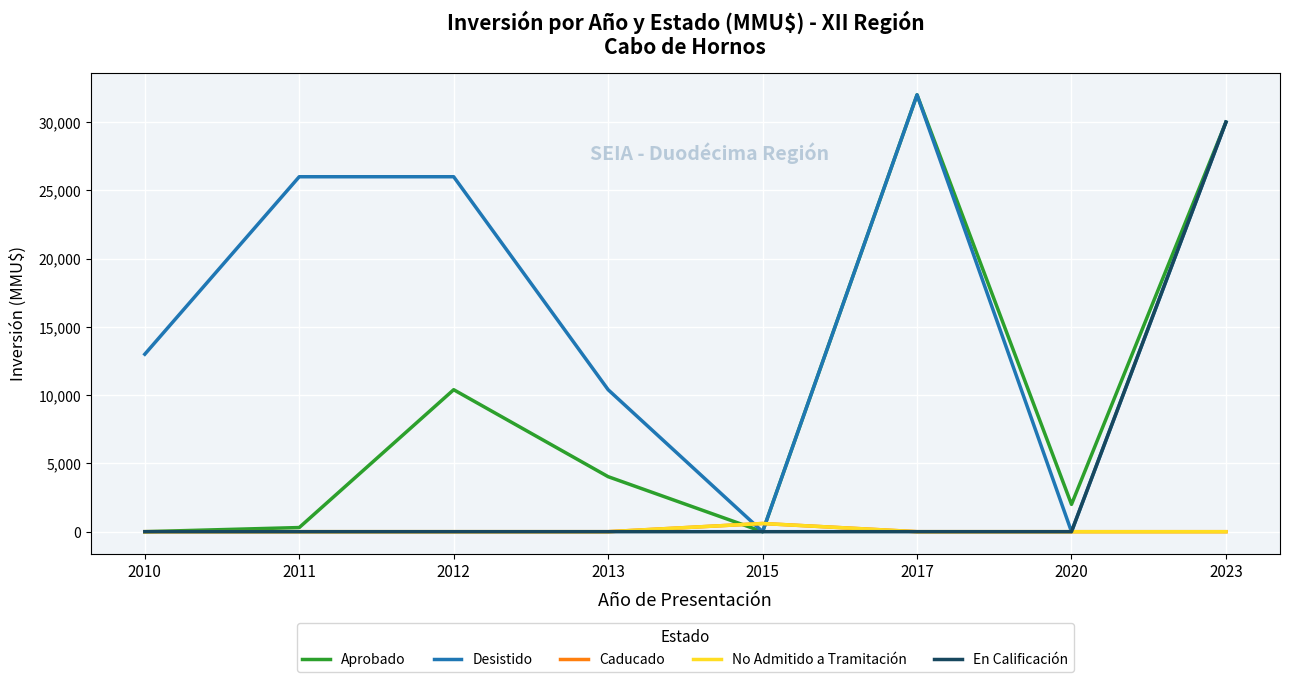

Is this an area chart (filled region under the line)?

No